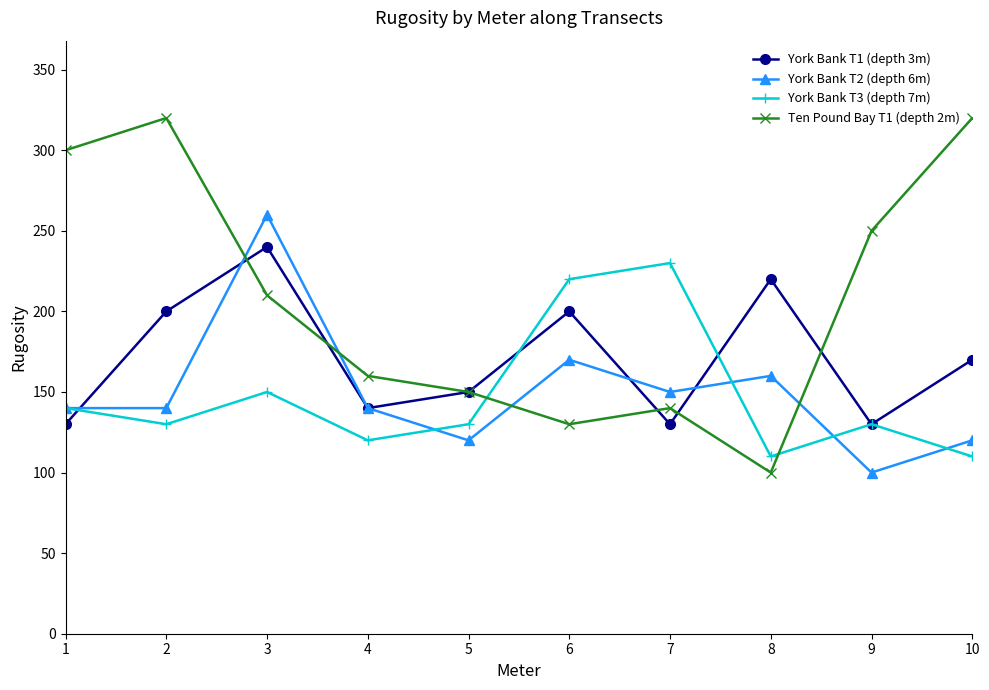

In York Bank T3 (depth 7m), how many points are higher than both neighbors (excluding endpoints)?

3